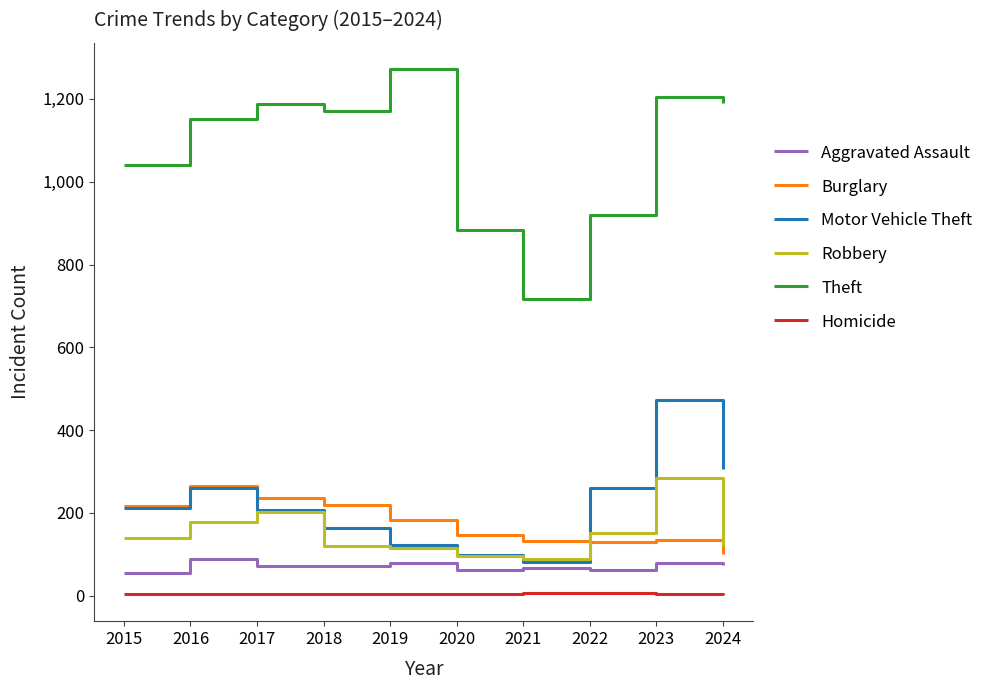

Which series has the largest total across all categories?

Theft